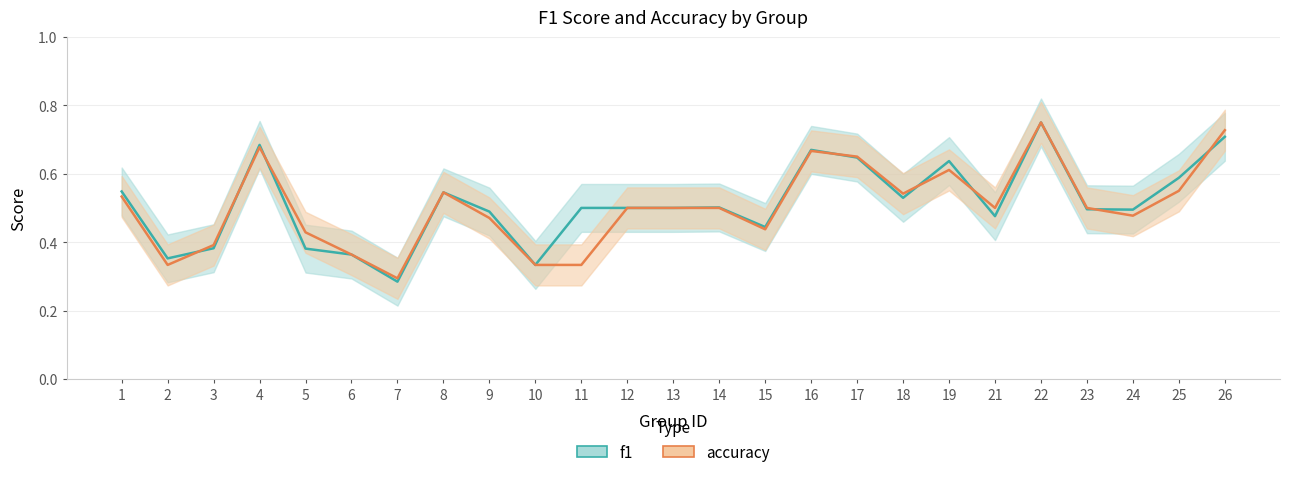

Does the chart have visible grid lines?

Yes